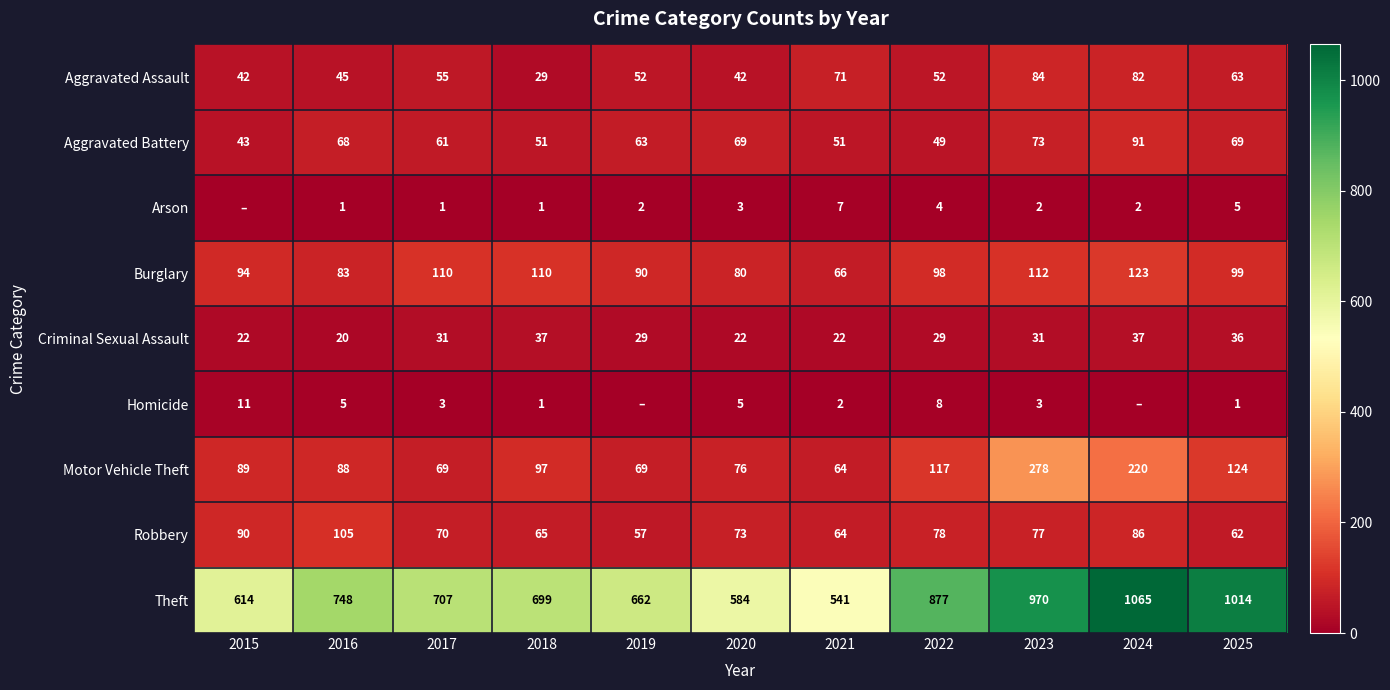

How many data points in Arson are less than 2?

4